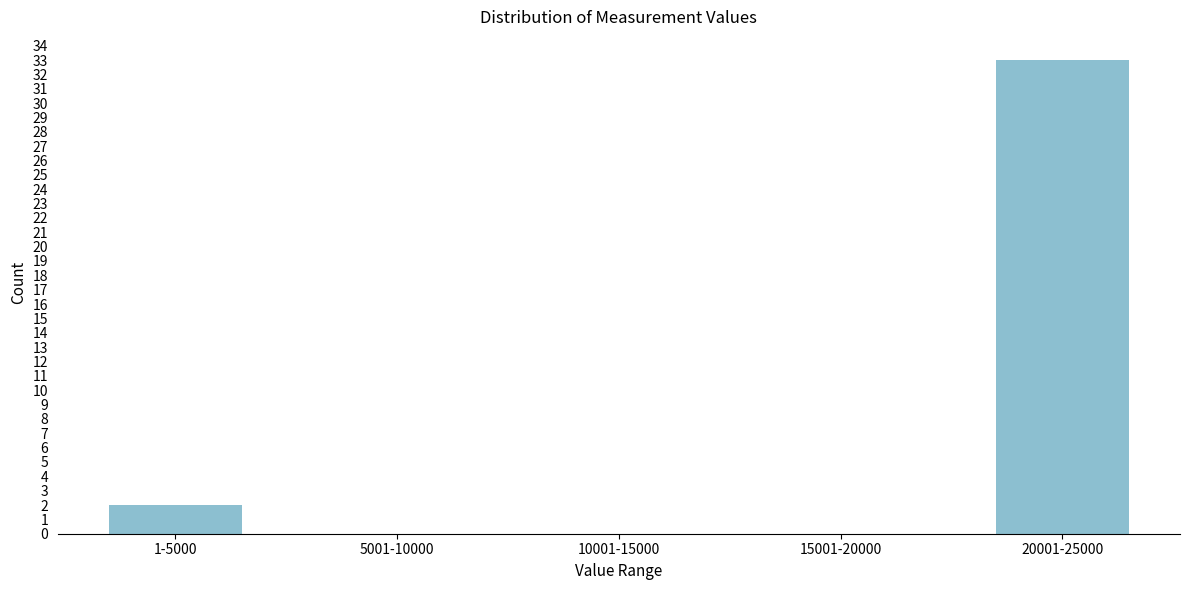

Reading left to right, list all the values displayed in this chart.

1-5000=2	5001-10000=0	10001-15000=0	15001-20000=0	20001-25000=33